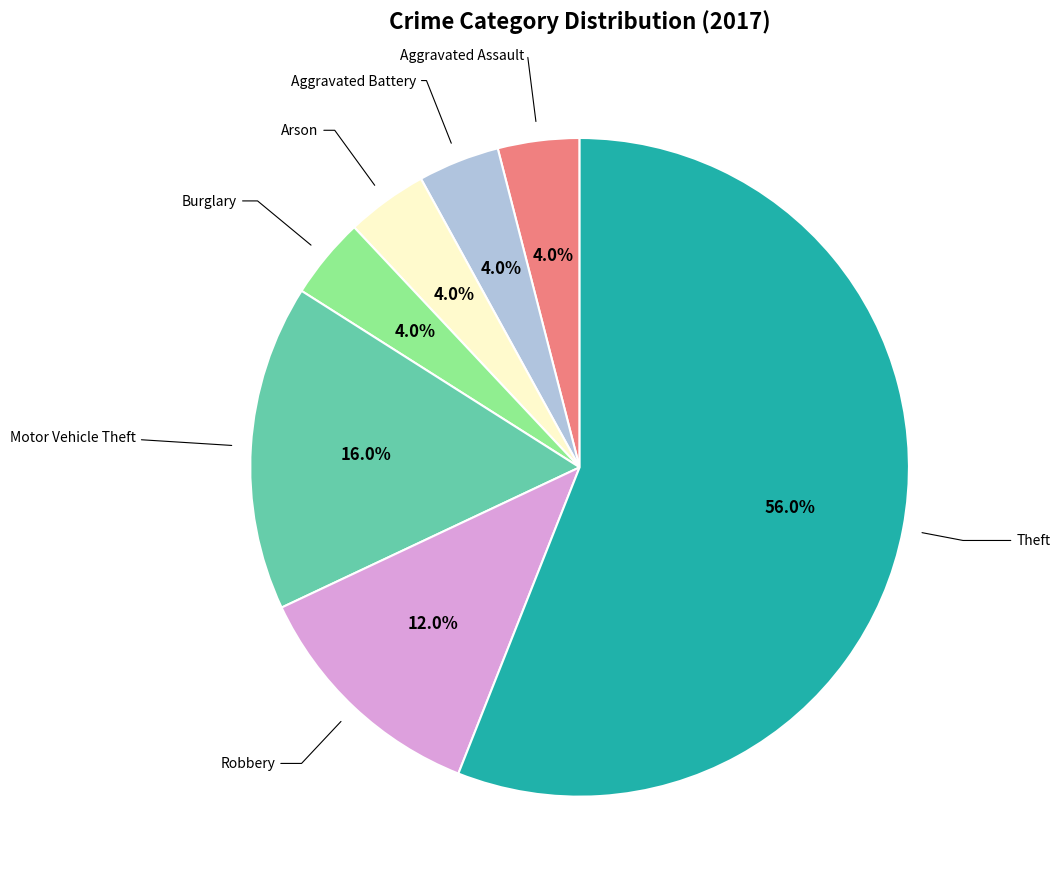

Does any single category account for the majority?

Yes